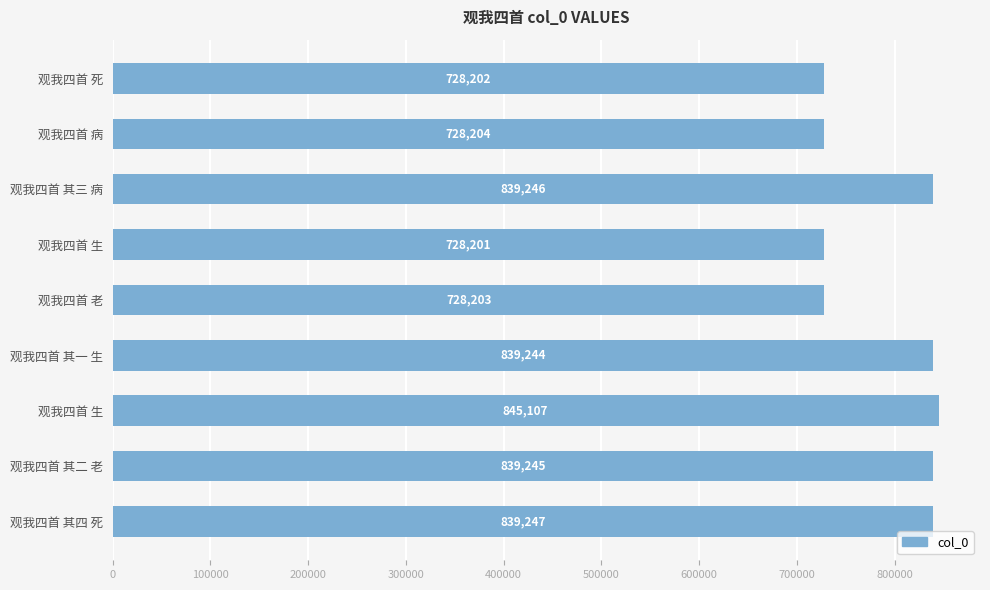

What is the difference between the maximum and second lowest values?

116905